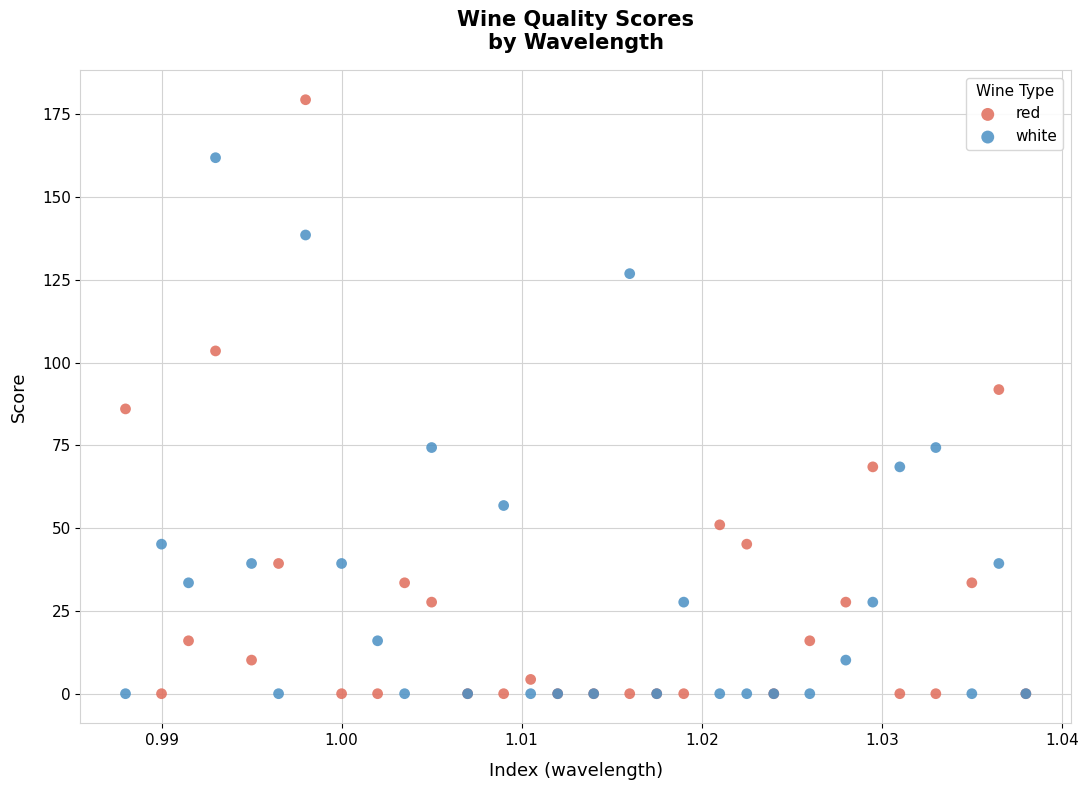

Which series has the largest Y range (max minus min)?

red